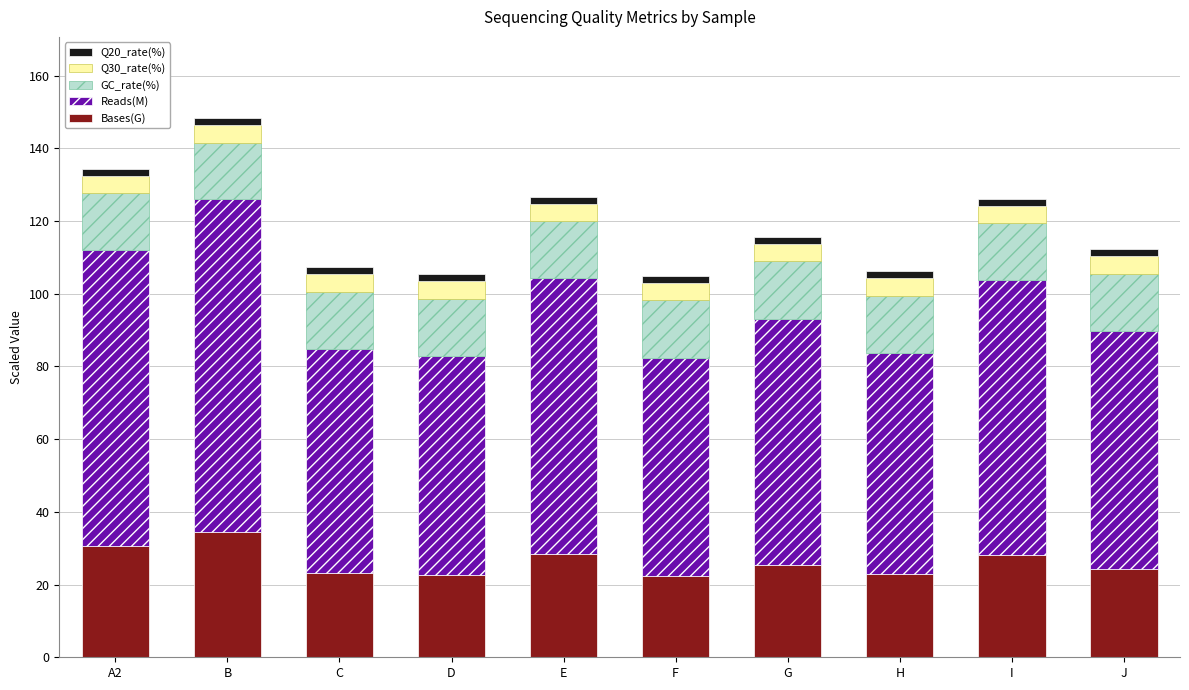

Is it true that Bases(G) equals 32.1 at J?

False